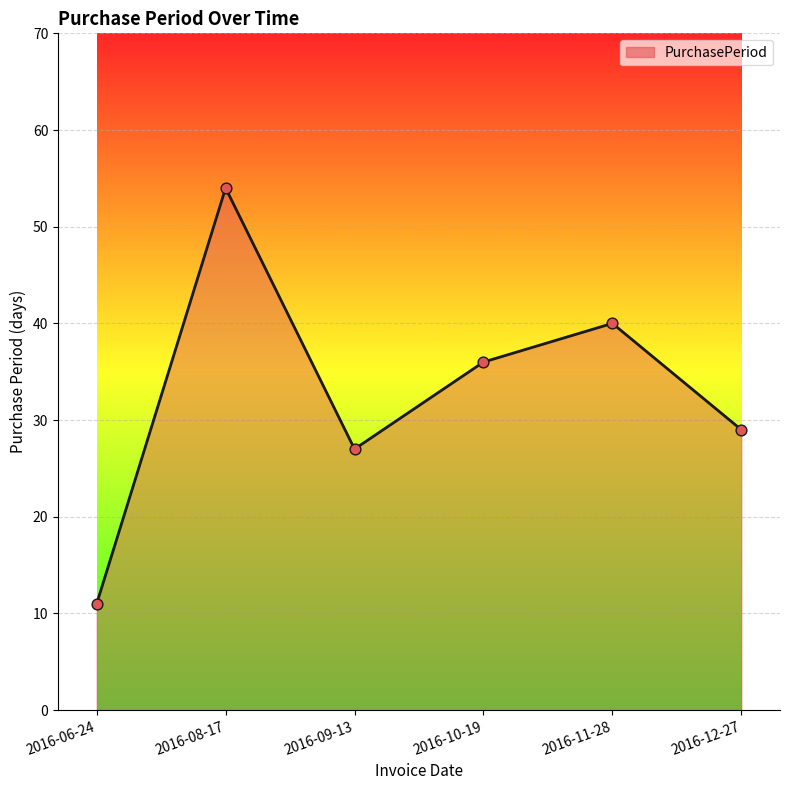

What is the ratio of the value at 2016-11-28 to the value at 2016-06-24?

3.6